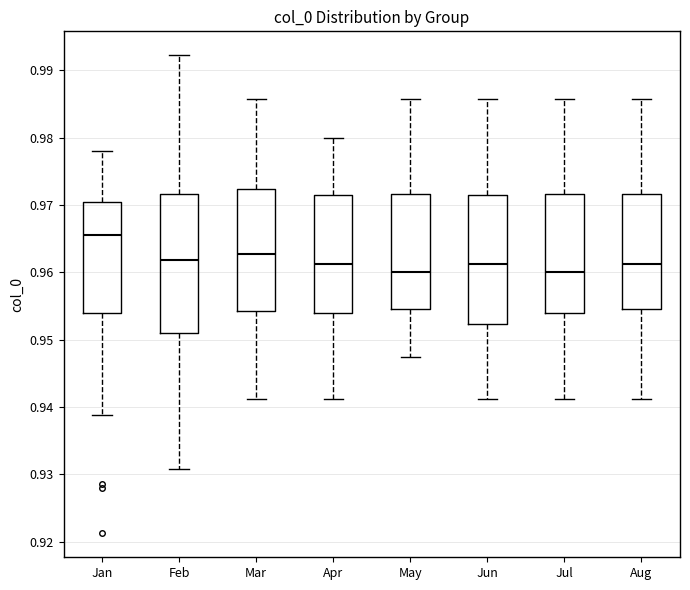

Which box is the tallest, from its lower edge to its upper edge?

Feb